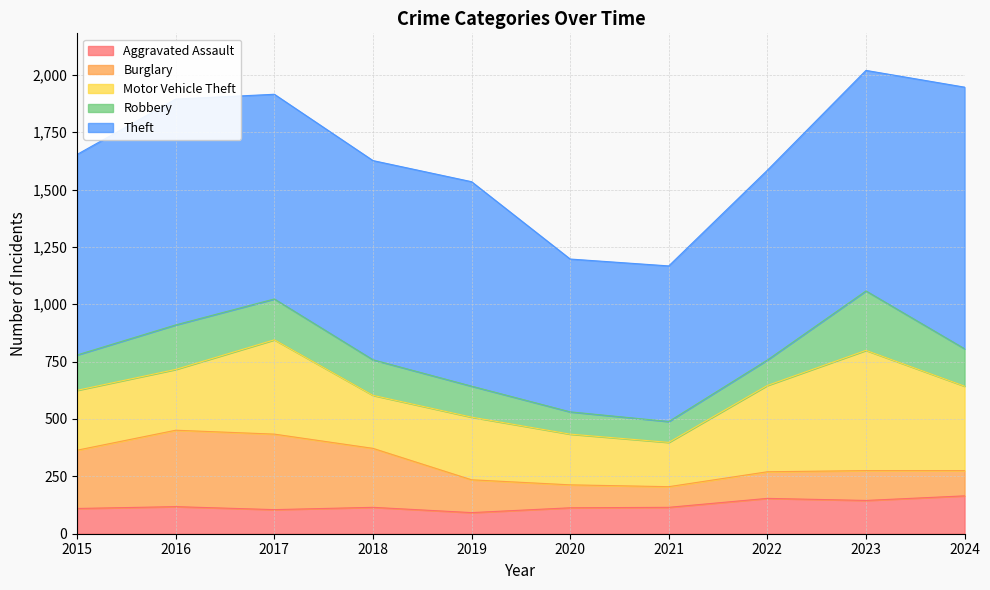

Is it true that Aggravated Assault equals 92 at 2019?

True